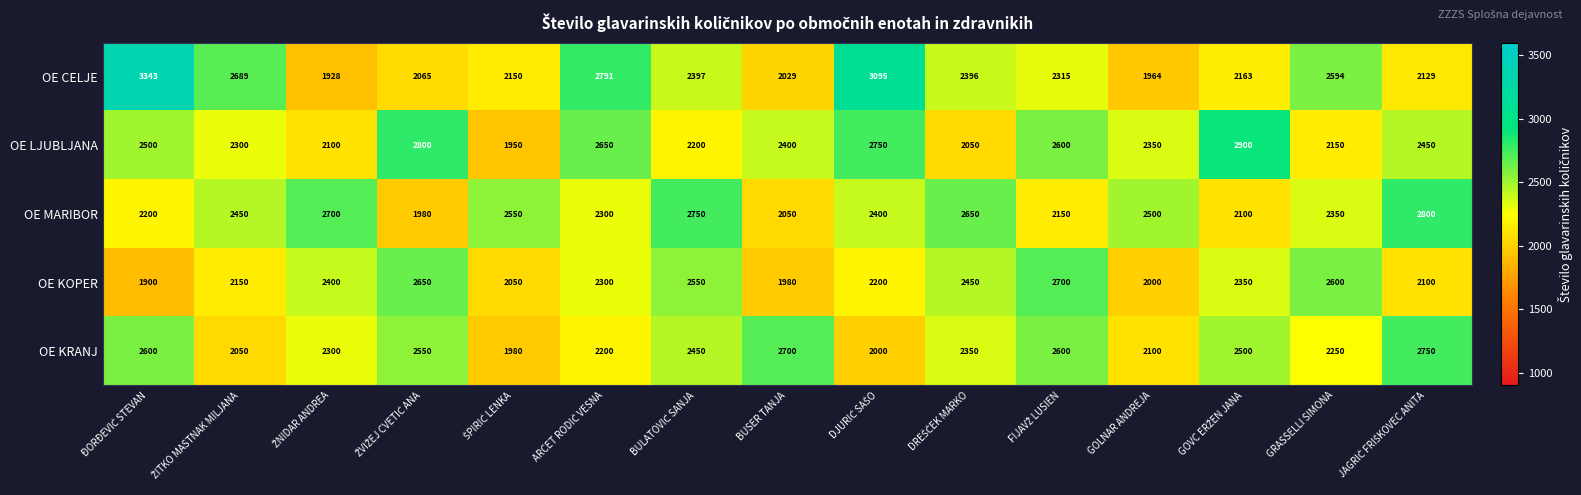

What is the maximum value shown in the chart?

3343